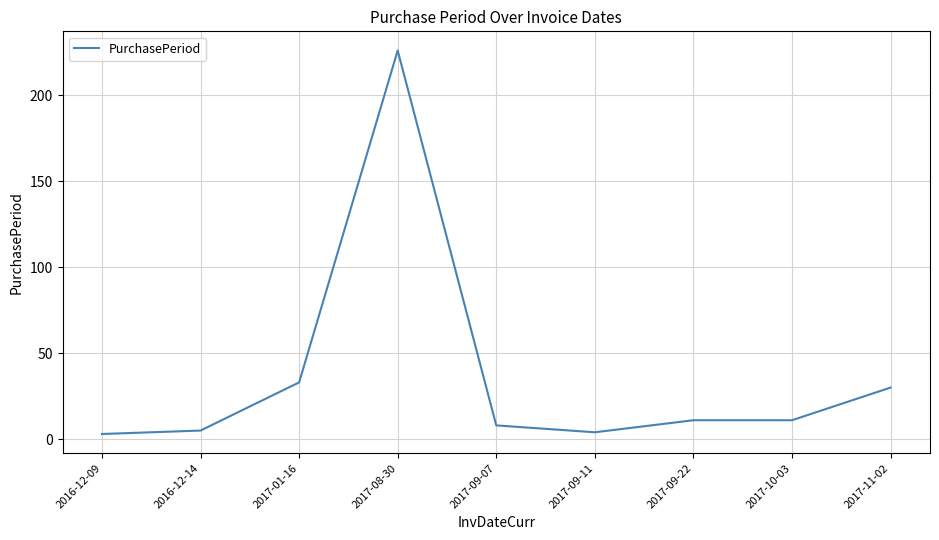

At which category does the data reach its first local valley?

2017-09-11